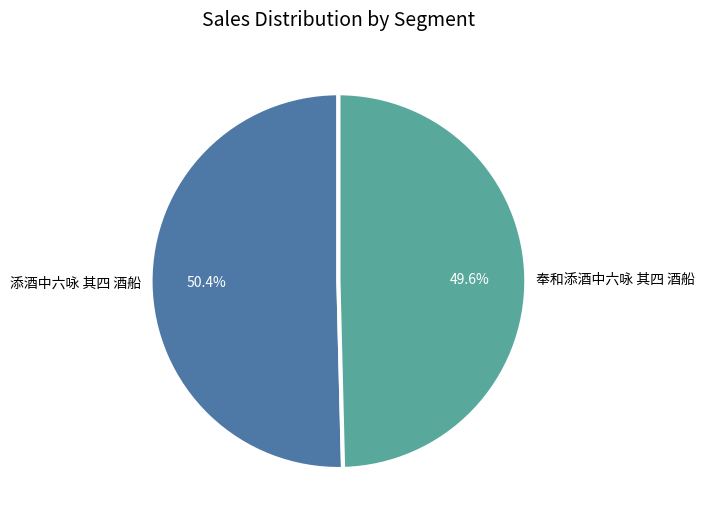

Which category has the smallest portion of the pie?

奉和添酒中六咏 其四 酒船